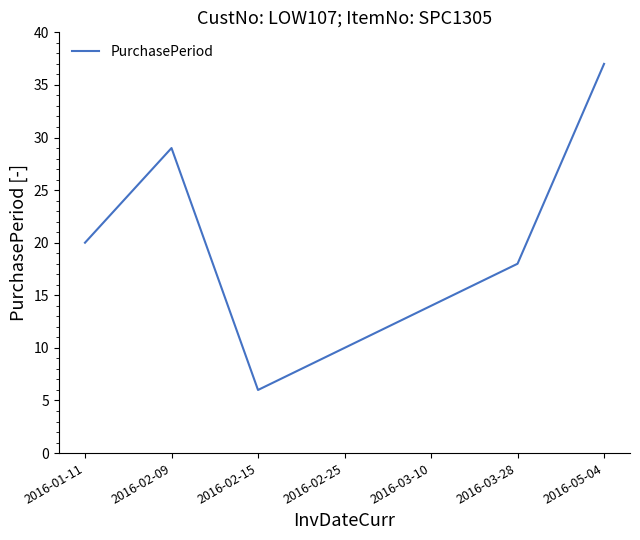

What position from the left is 2016-01-11?

1